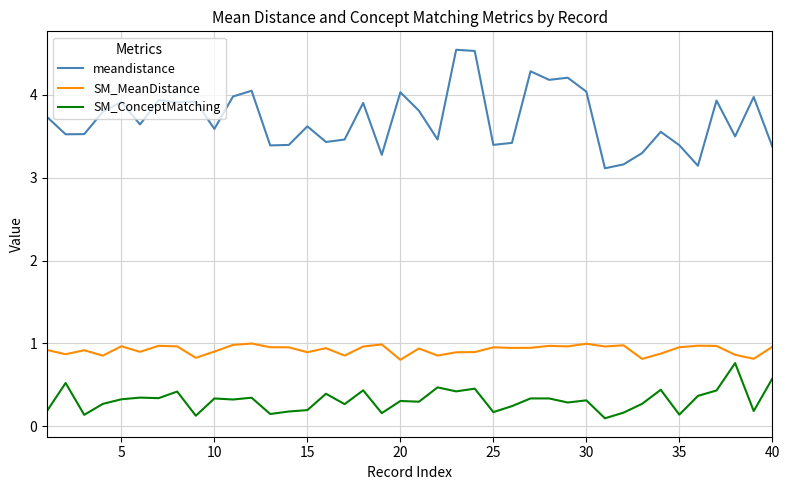

List the series in order of their overall mean, highest first.

meandistance, SM_MeanDistance, SM_ConceptMatching